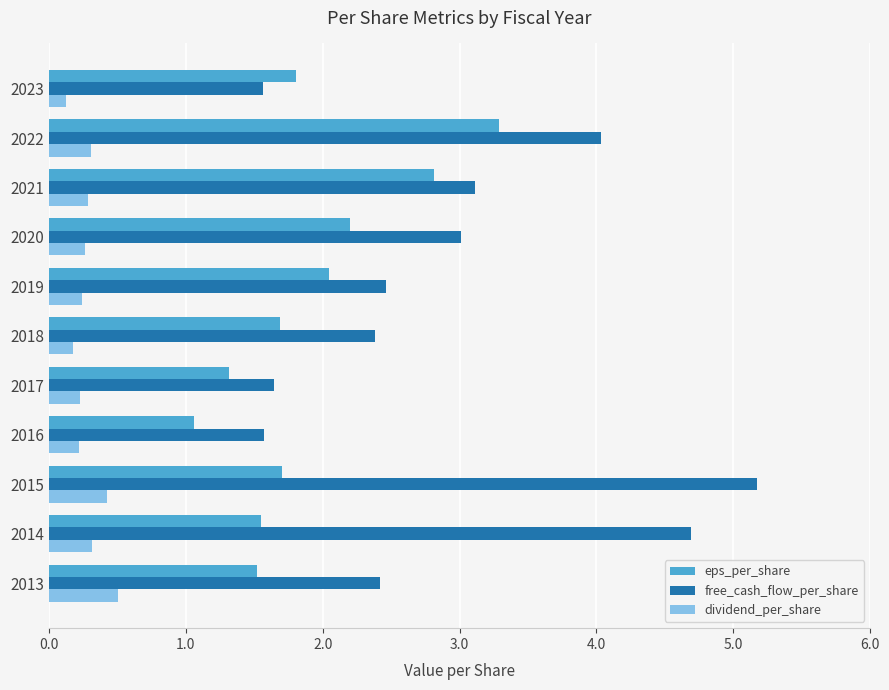

At which category does the chart reach its peak across all series?

2015